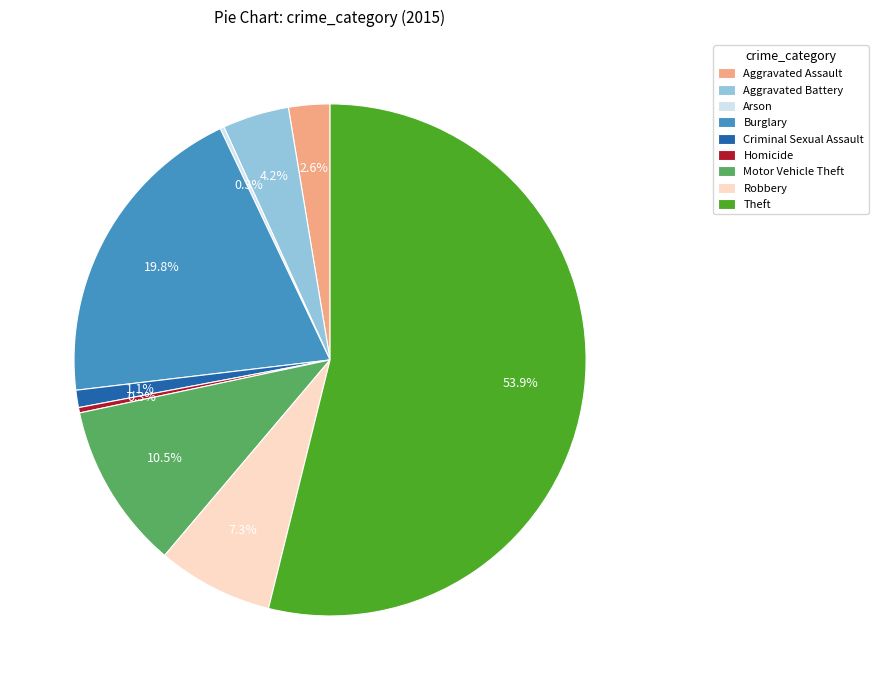

Which has a higher value, Criminal Sexual Assault or Aggravated Assault?

Aggravated Assault